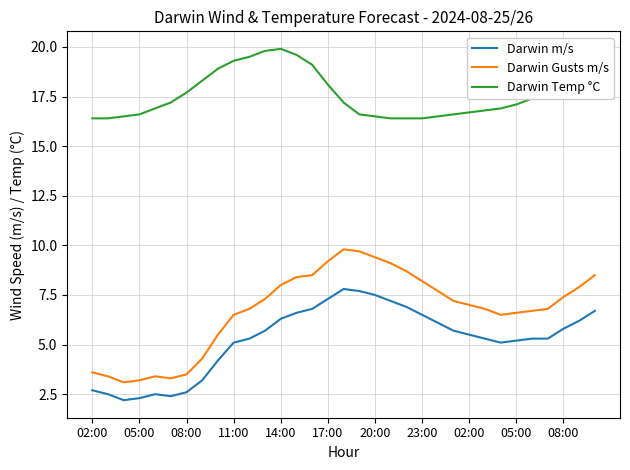

Which series has the largest total across all categories?

Darwin Temp °C